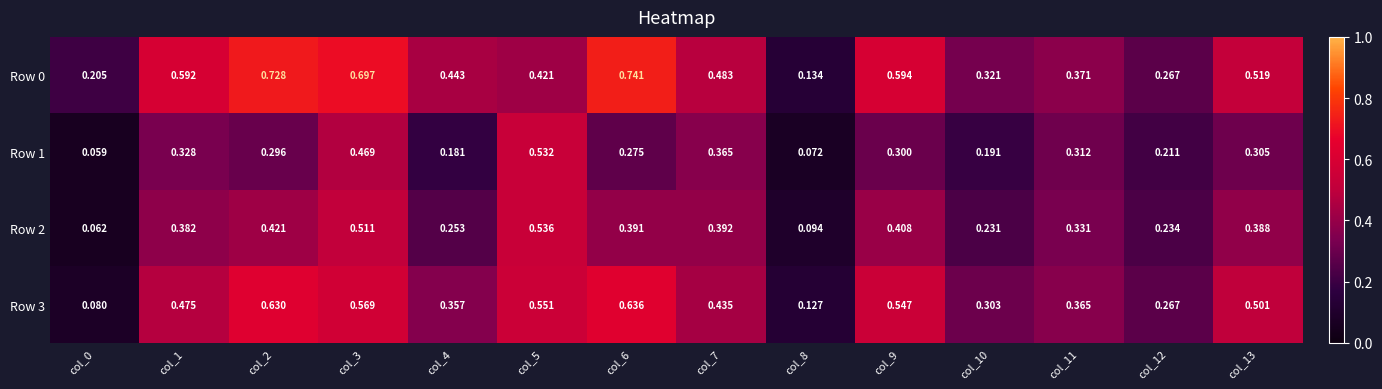

List the series in order of their overall mean, highest first.

Row 0, Row 3, Row 2, Row 1